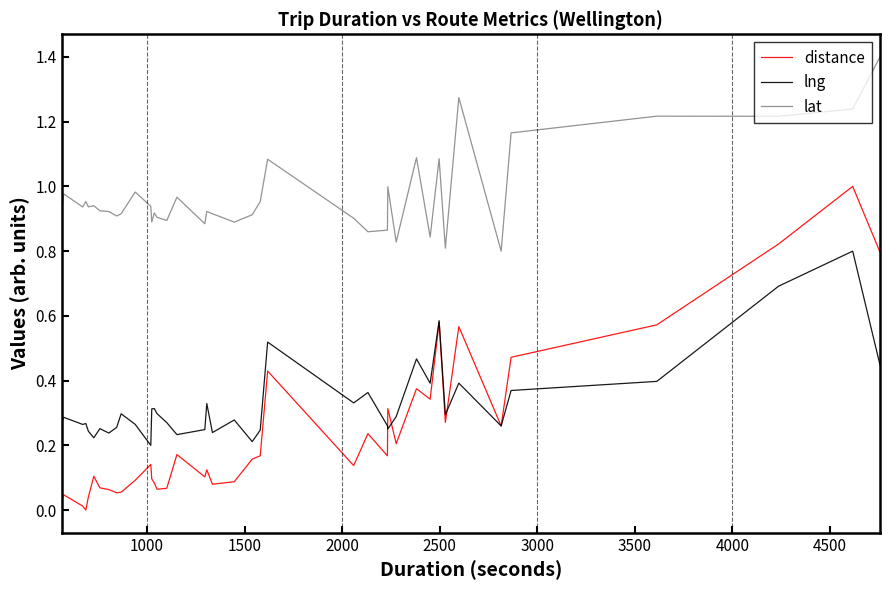

Which series has the widest spread of values?

distance